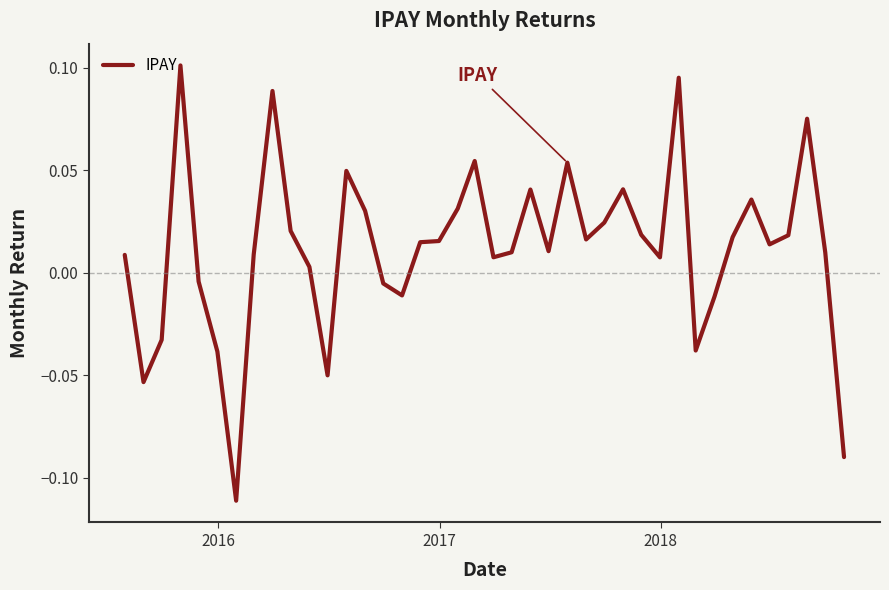

What is the minimum value shown in the chart?

-0.1